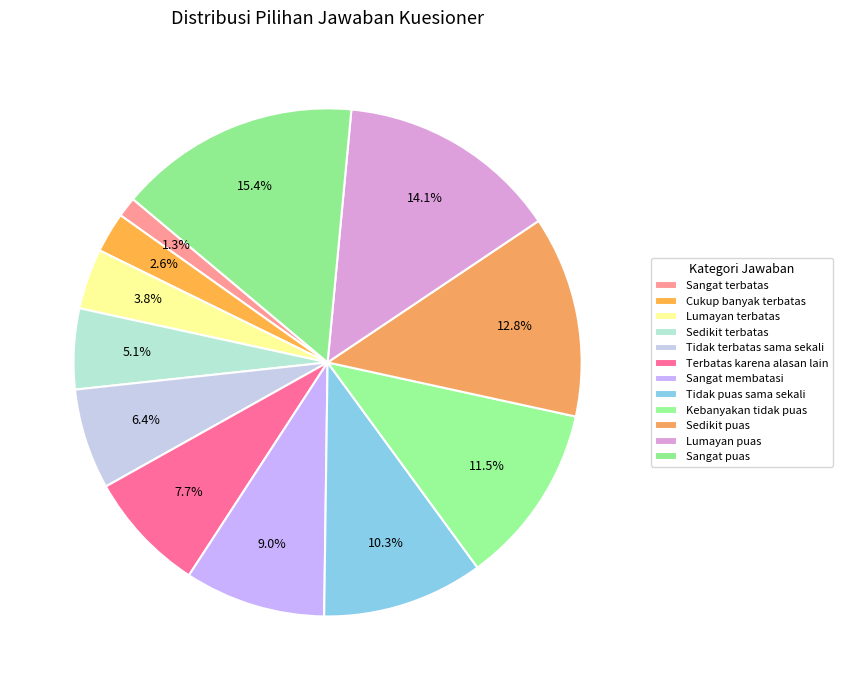

What percentage is the Cukup banyak terbatas slice, to the nearest percent?

3%